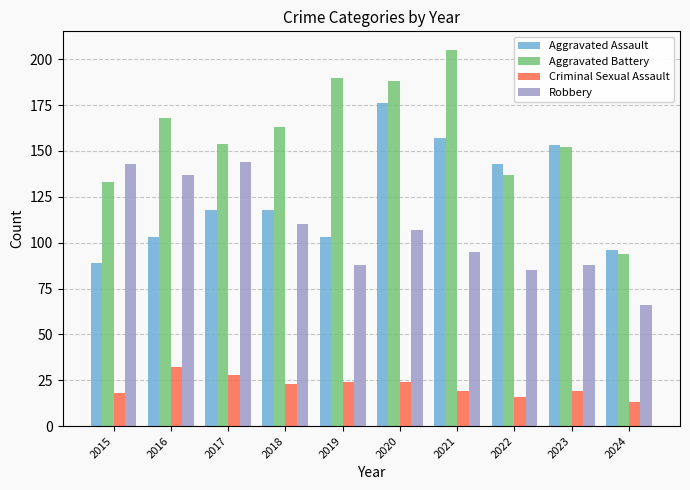

Reading left to right, transcribe all the data shown in this chart.

Aggravated Assault: 89	103	118	118	103	176	157	143	153	96
Aggravated Battery: 133	168	154	163	190	188	205	137	152	94
Criminal Sexual Assault: 18	32	28	23	24	24	19	16	19	13
Robbery: 143	137	144	110	88	107	95	85	88	66